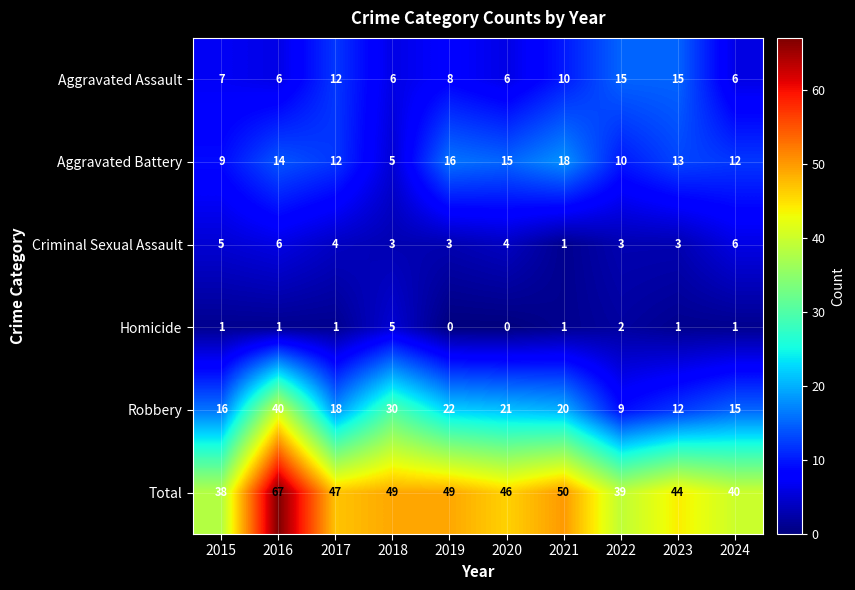

True or false: Robbery has a value of 40 at 2016.

True